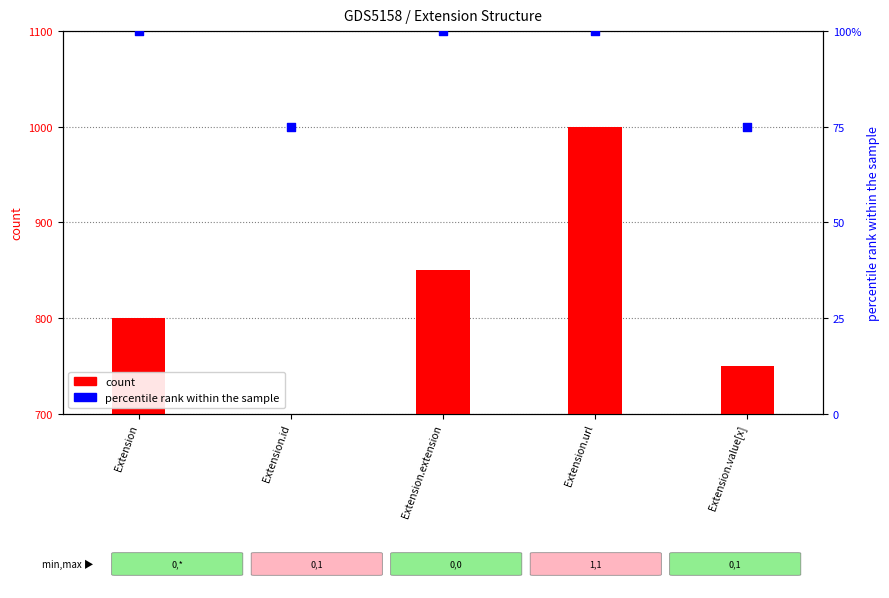

Which series has the largest total across all categories?

count